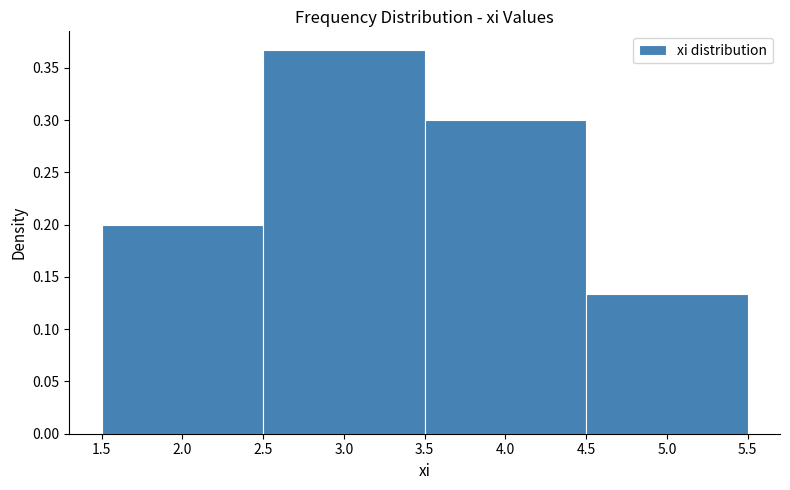

What is the height of the bar covering 3.5 to 4.5 on the x-axis? The values are not printed on the chart, so give them approximately, as read against the axis.

0.300